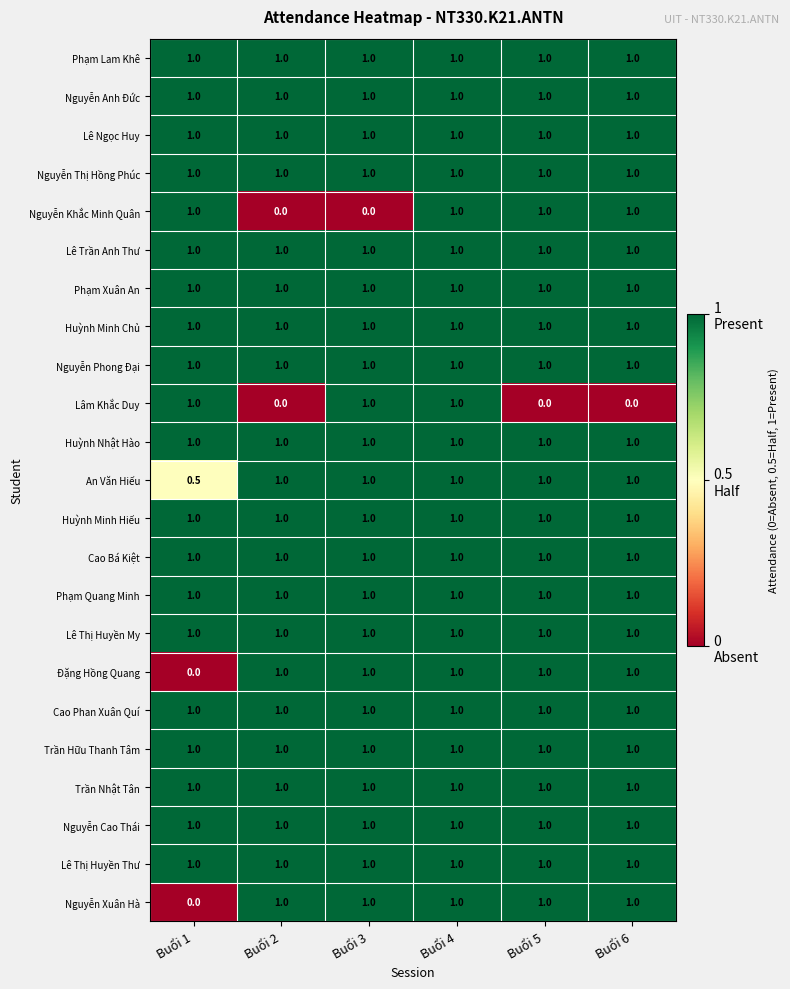

Count the number of data series in this chart.

23